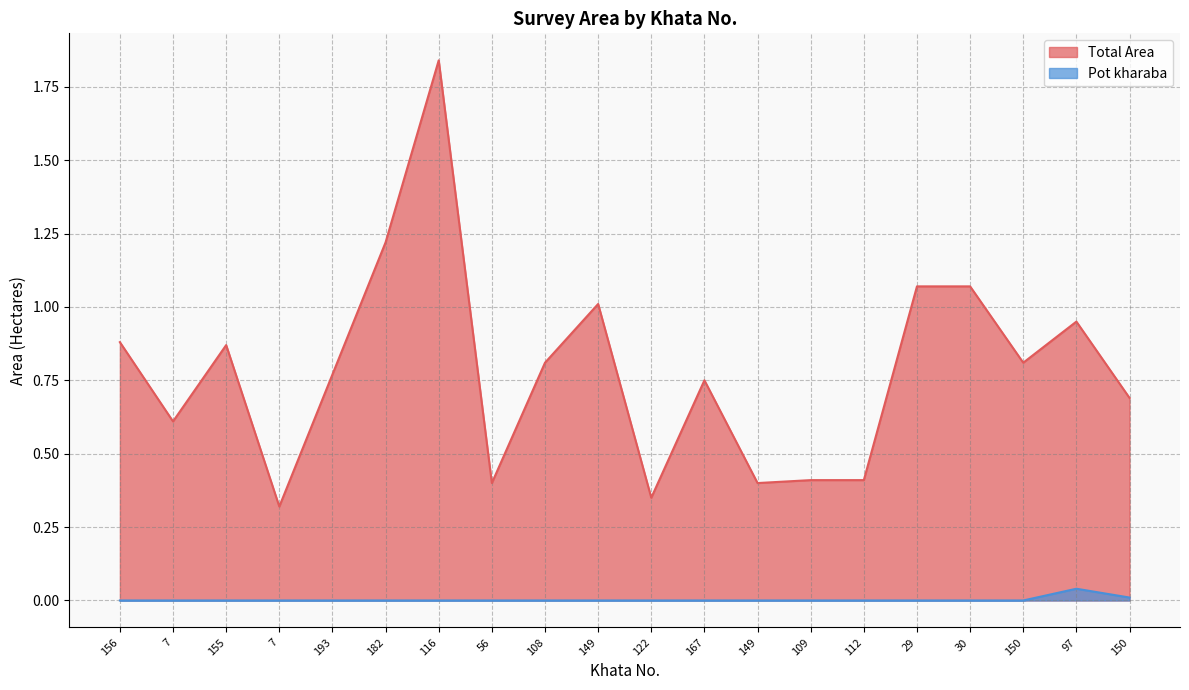

Which has a higher value, 7 or 150?

150